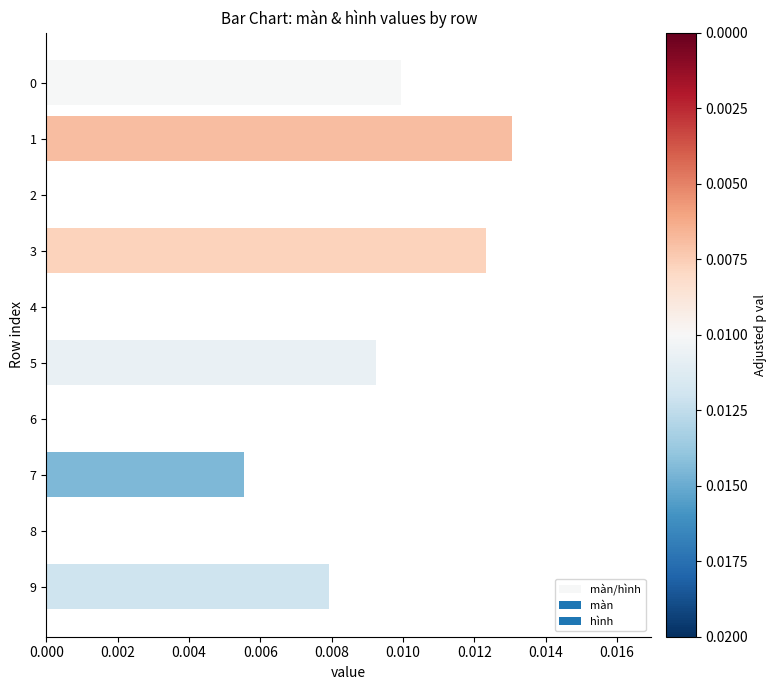

The chart shows a value of 0.0 at 5. True or false?

True